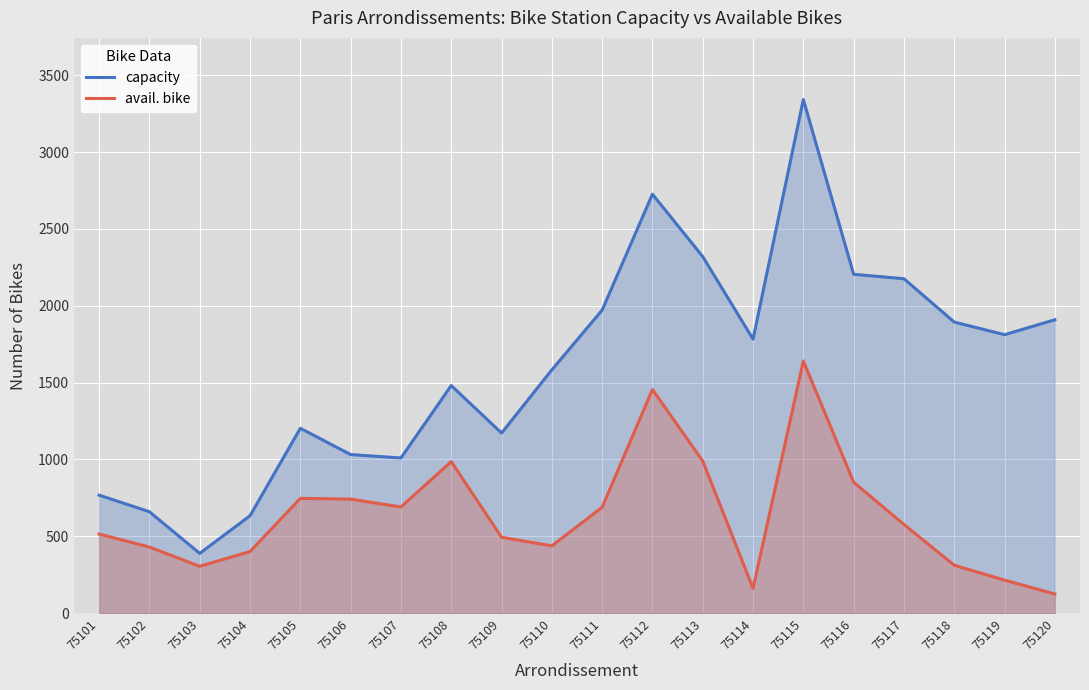

True or false: capacity has a value of 722 at 75114.

False